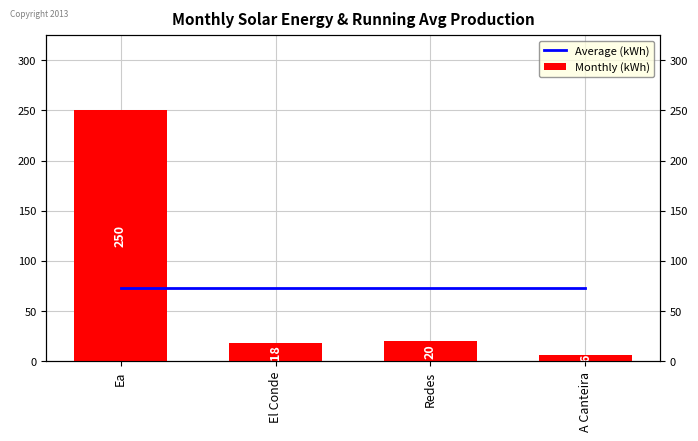

Does the chart contain any negative values?

No